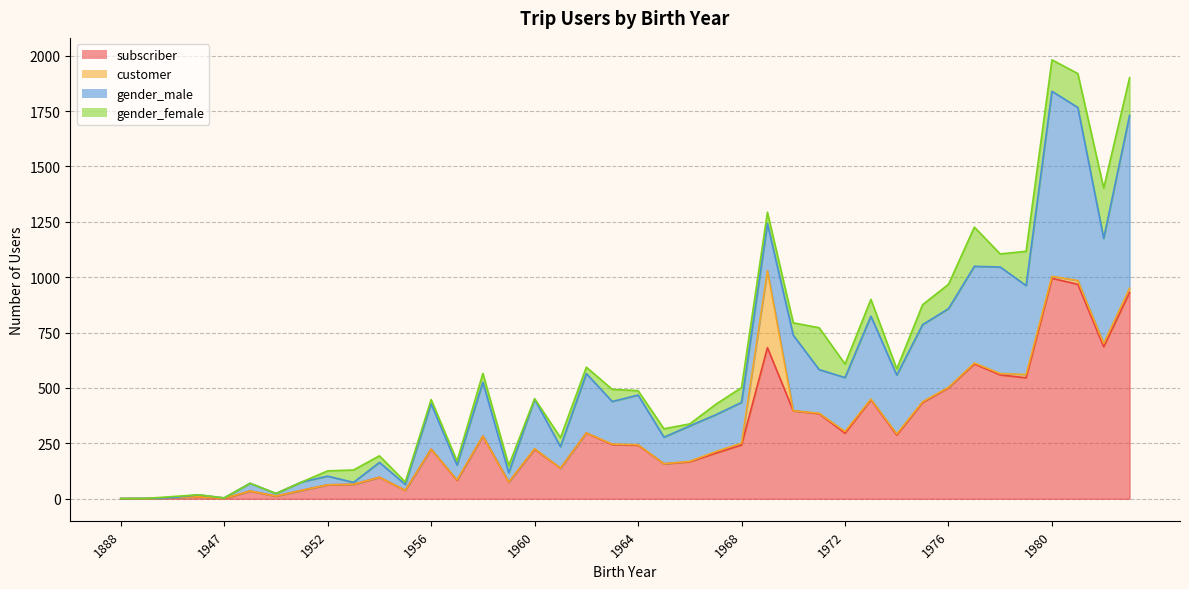

The gender_male series shows 182 at 1965. True or false?

False